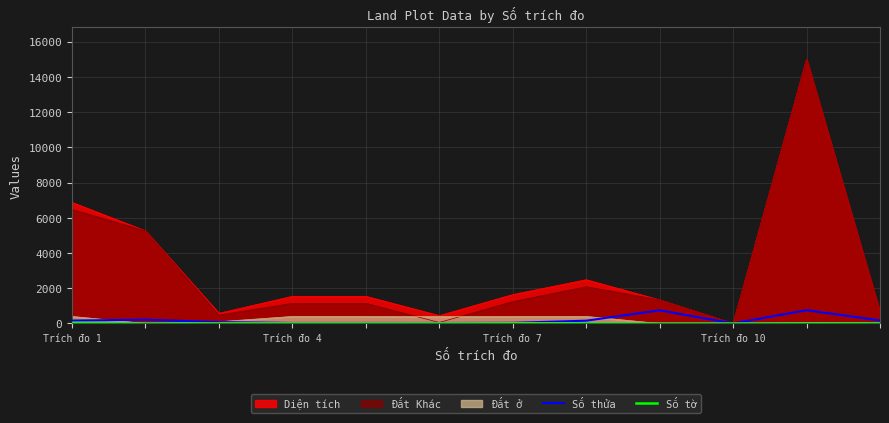

How many values in the Số thửa series are below 158?

6